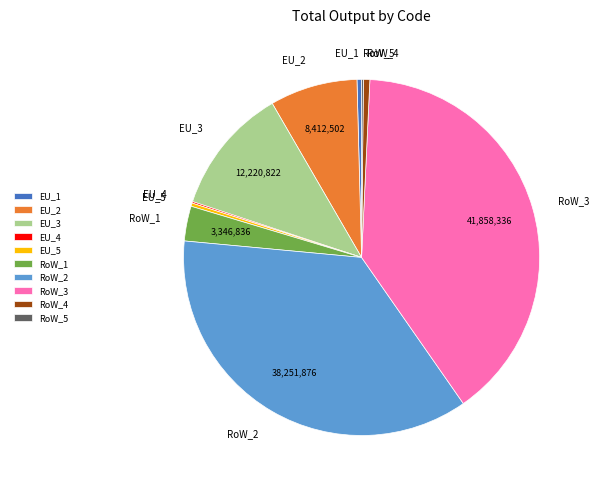

Does EU_2 represent more than half of the total?

No